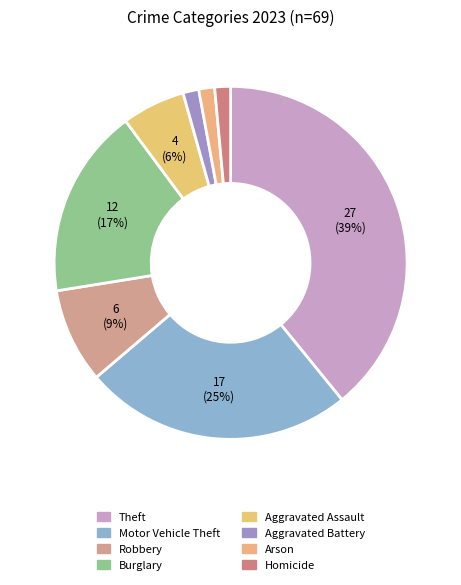

To the nearest percent, what is the difference between the Aggravated Assault and Motor Vehicle Theft slice percentages?

19%